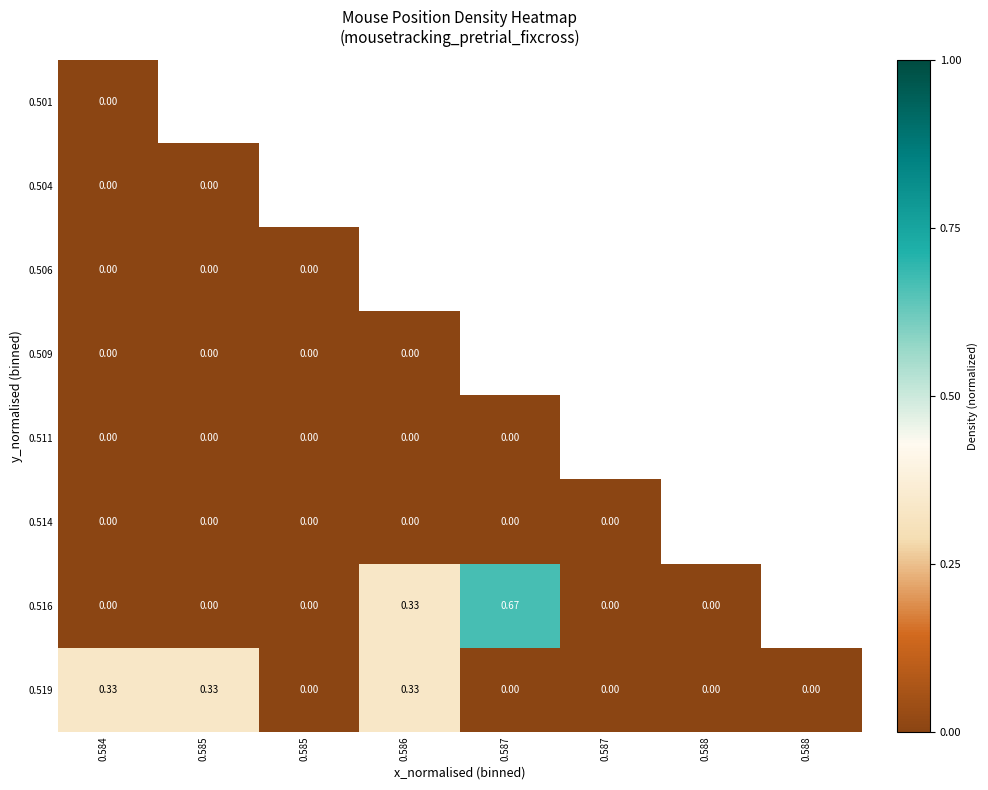

List the series in order of their peak value, highest first.

0.516, 0.519, 0.501, 0.504, 0.506, 0.509, 0.511, 0.514